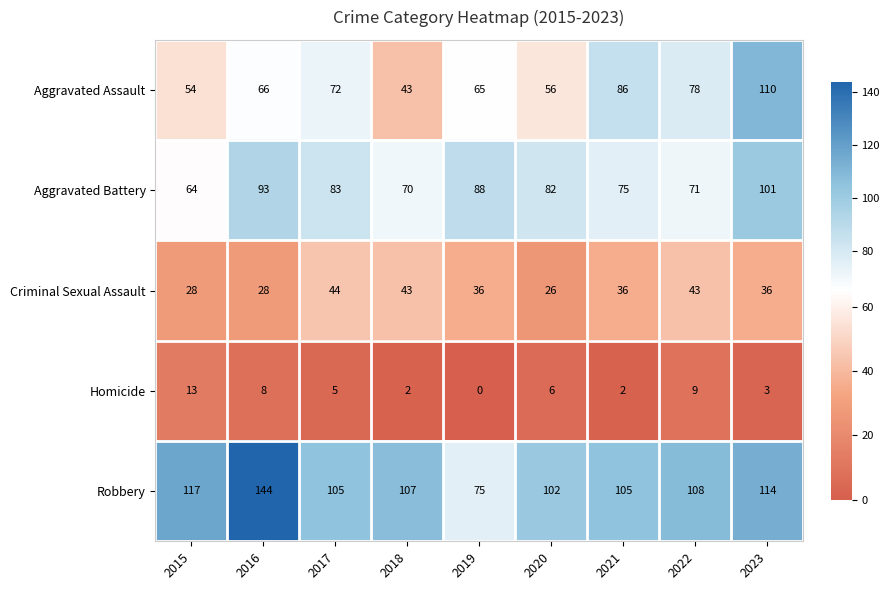

What is the spread (max minus min) of values at 2023?

111